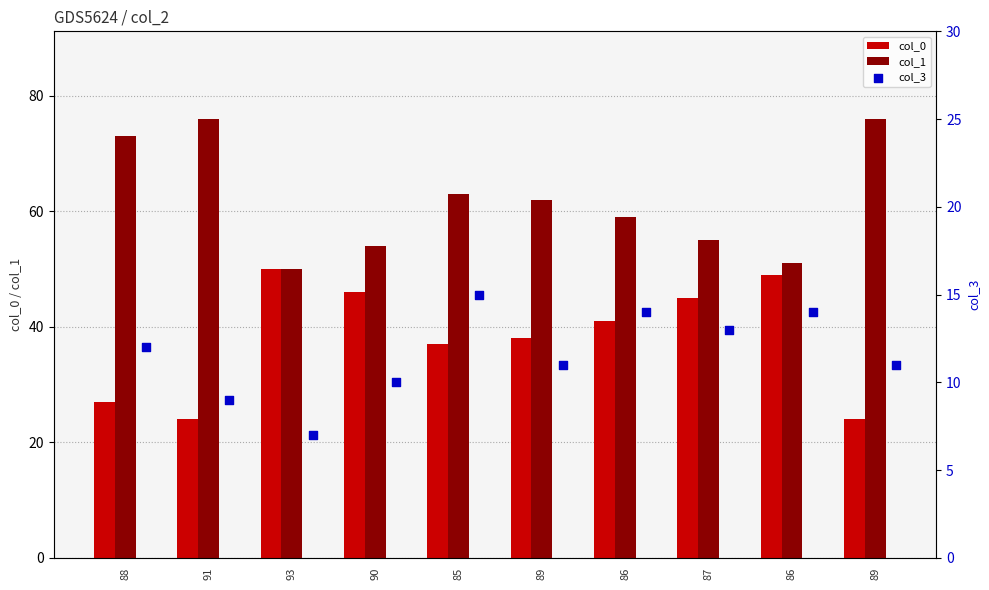

How many values in the col_0 series are below 41?

5